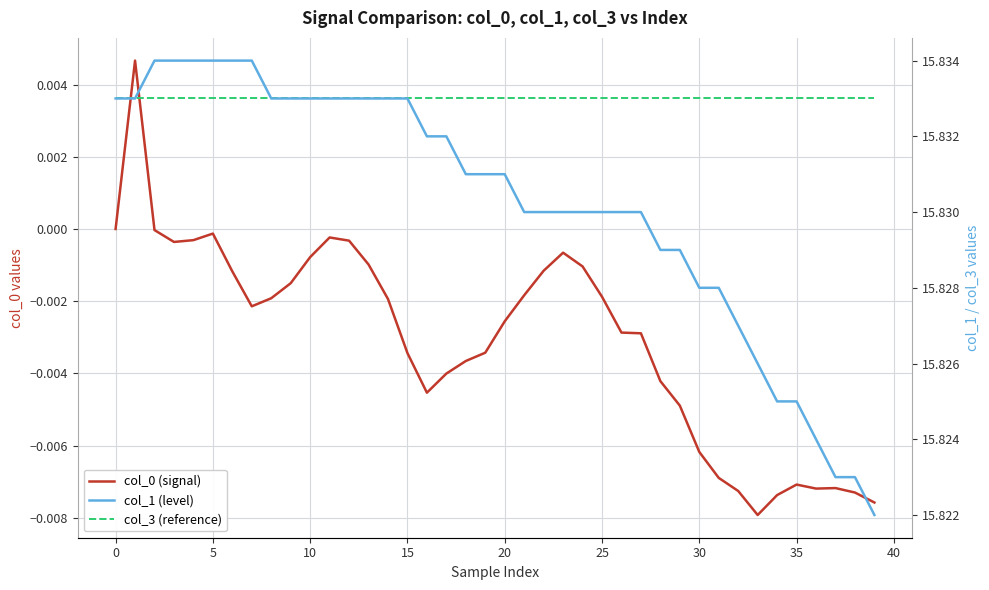

How many categories are shown in the chart?

40